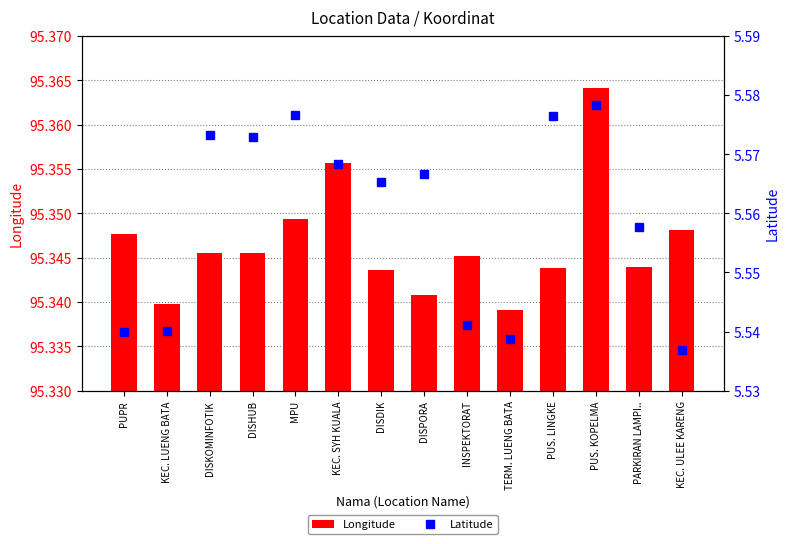

Count the Longitude values in the range 95 to 96.

14